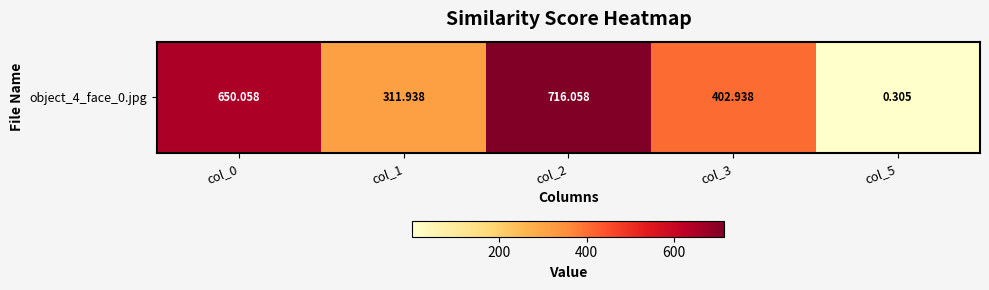

List the labels in order of value, largest first.

col_2, col_0, col_3, col_1, col_5